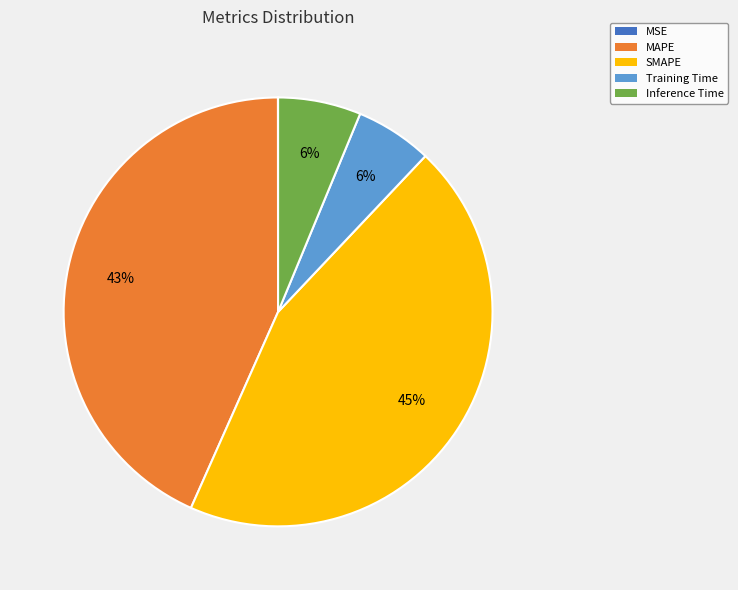

Is it true that Inference Time is 6% of the pie?

True